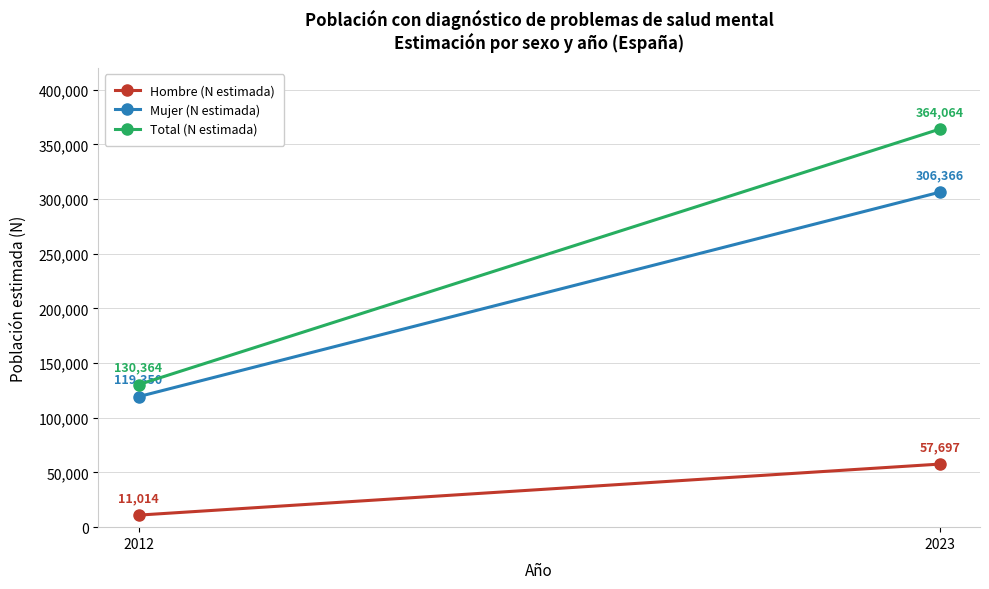

What is the sum of the Hombre (N estimada) values at 2023 and 2012?

68711